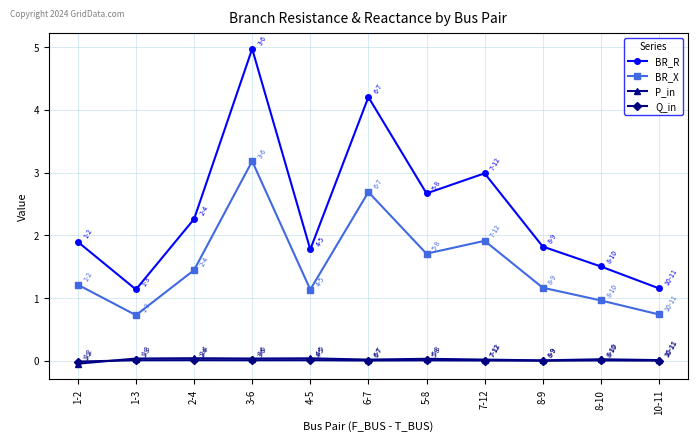

The P_in series shows 0.0 at 3-6. True or false?

True